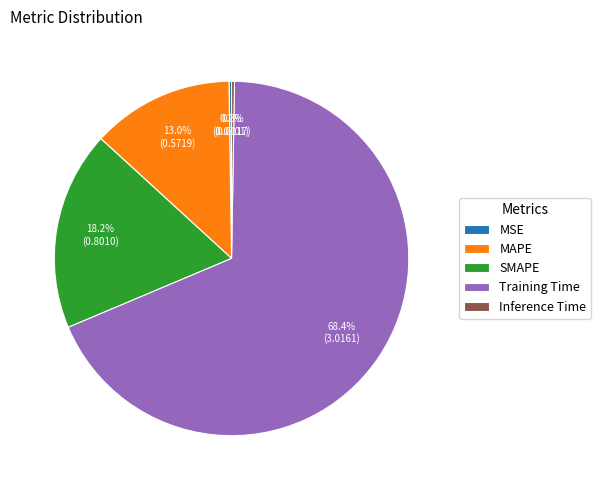

What percentage is NOT represented by SMAPE?

81.8%